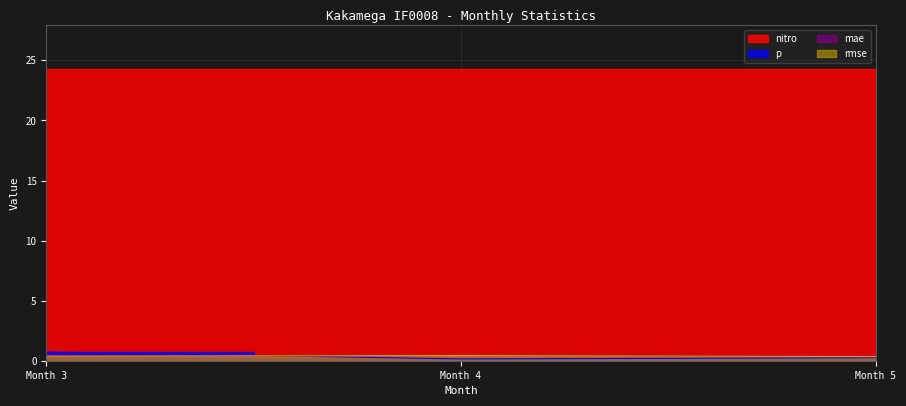

How many mae values are between 0 and 1?

3